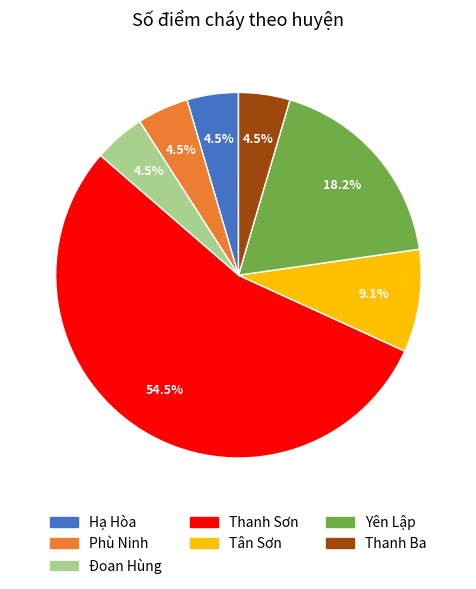

To the nearest percent, what is the difference between the Hạ Hòa and Yên Lập slice percentages?

14%